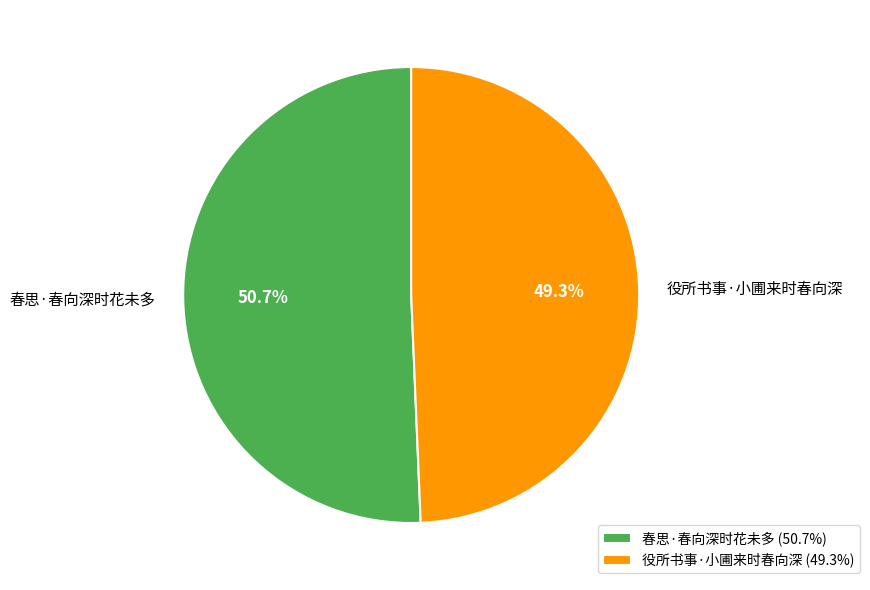

Which has a higher value, 役所书事·小圃来时春向深 or 春思·春向深时花未多?

春思·春向深时花未多